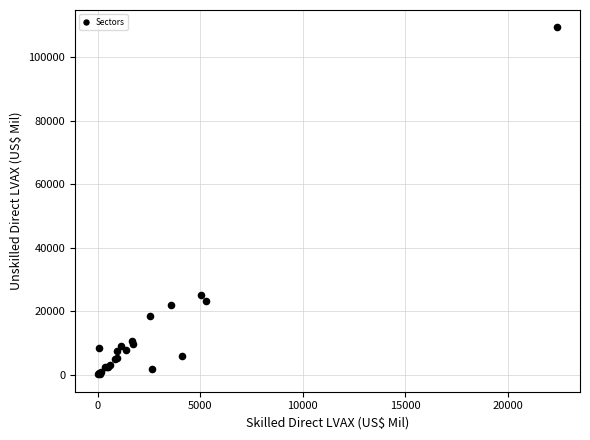

What Y value in the scatter plot is closest to 54760?

25173.0